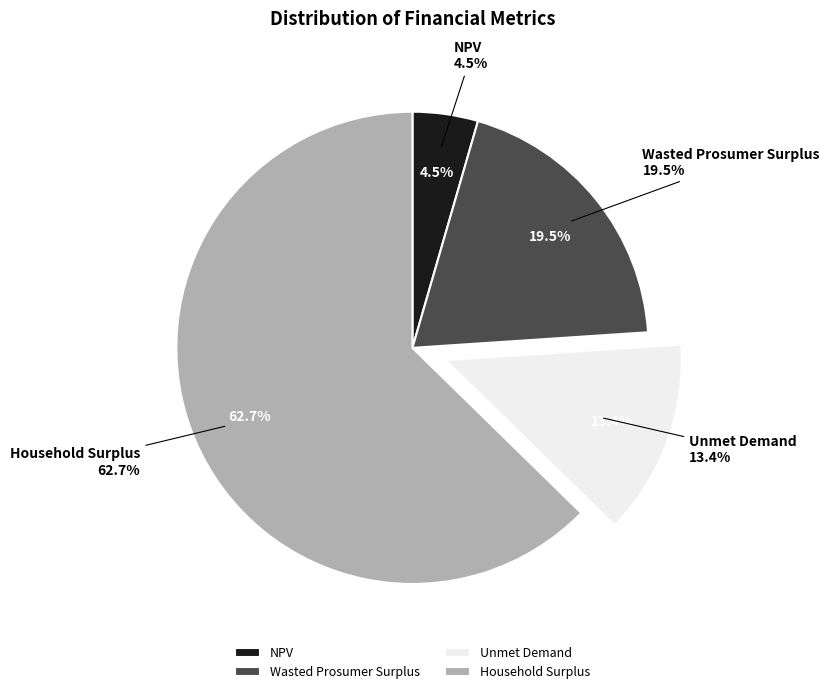

What is the largest slice in the pie chart?

Household Surplus